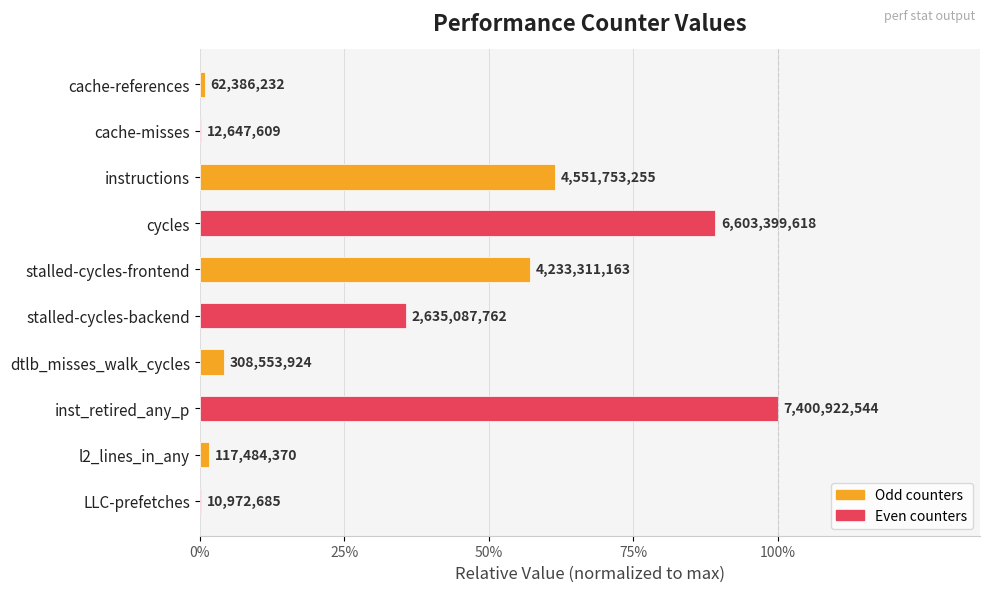

What is the sum of all values?

3.5